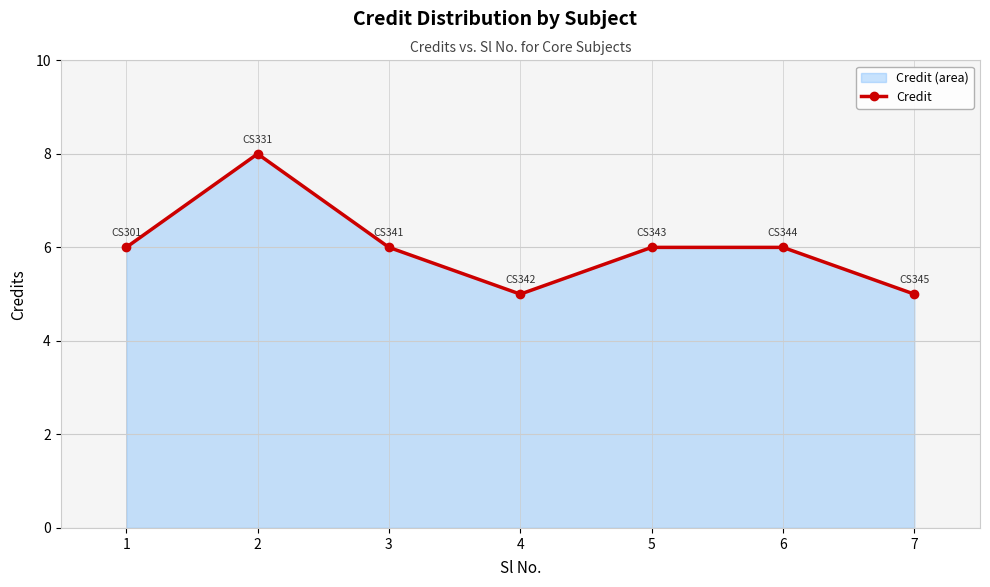

How many distinct data groups are displayed?

1